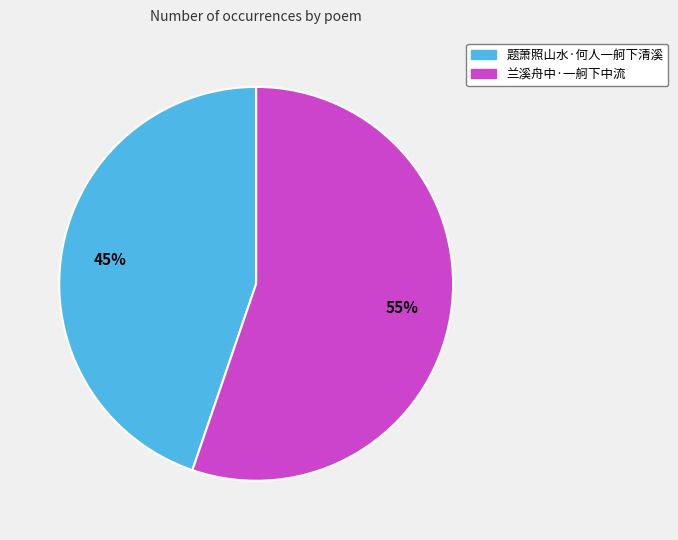

Approximately how many times larger is the value at 兰溪舟中·一舸下中流 compared to 题萧照山水·何人一舸下清溪?

1.2